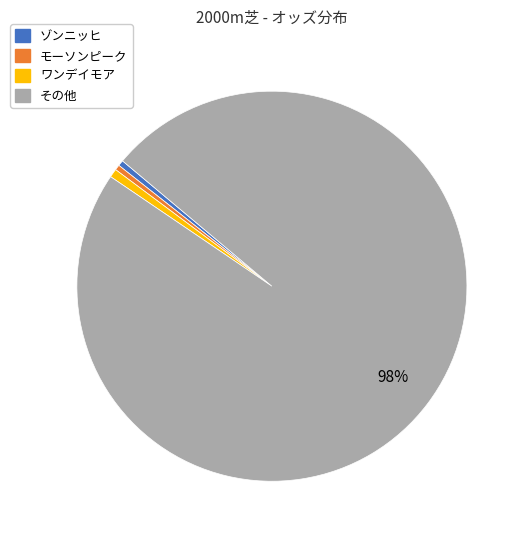

Is there any slice that represents more than half of the pie?

Yes